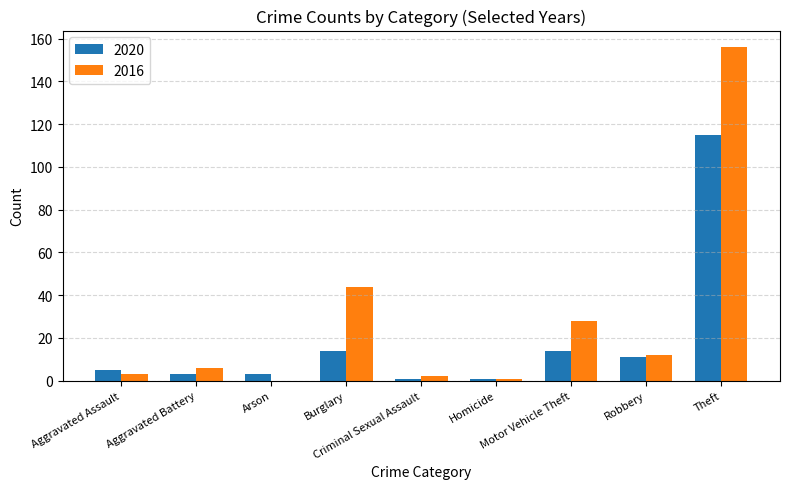

Does the chart contain stacked bars?

No